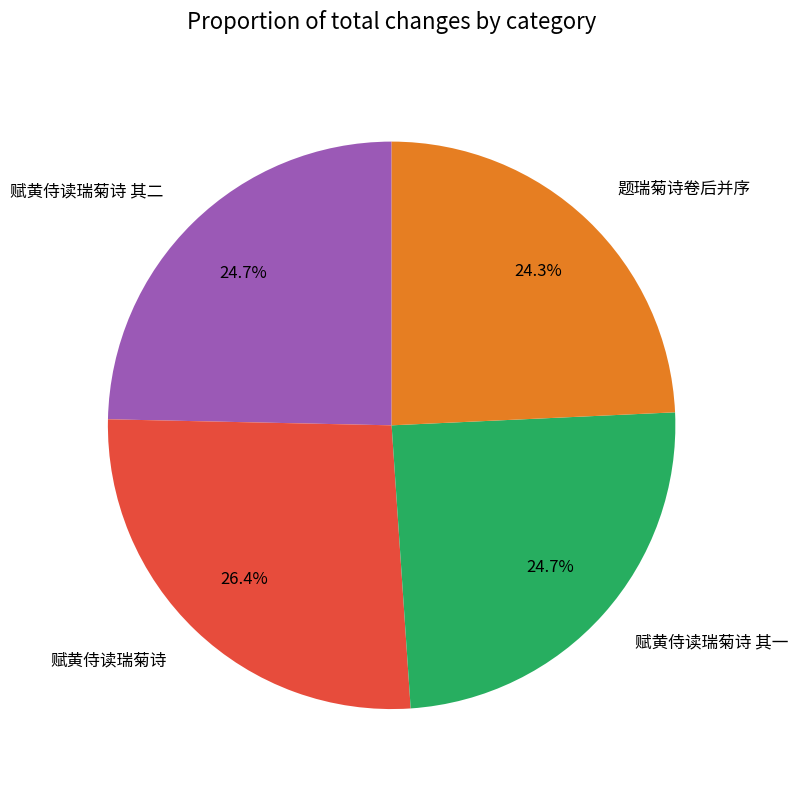

Which category has the biggest portion of the pie?

赋黄侍读瑞菊诗